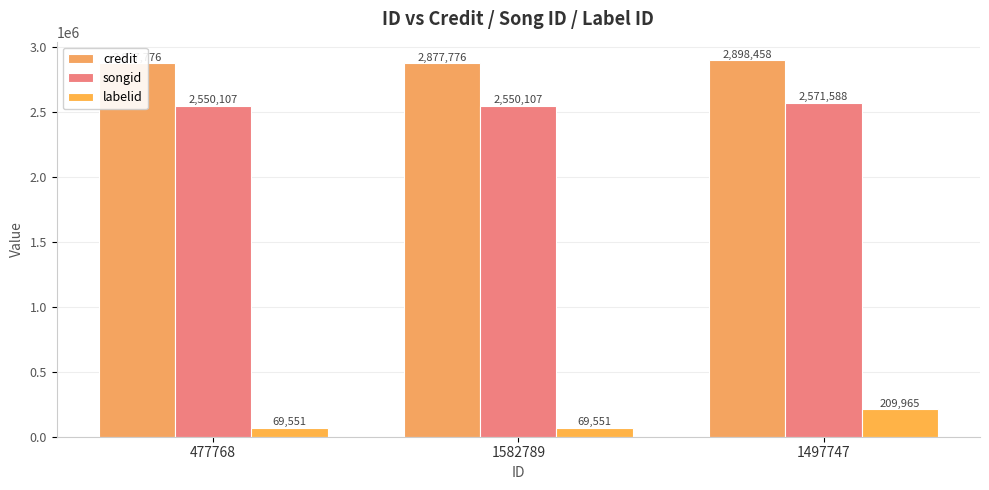

Which series has the largest total across all categories?

credit